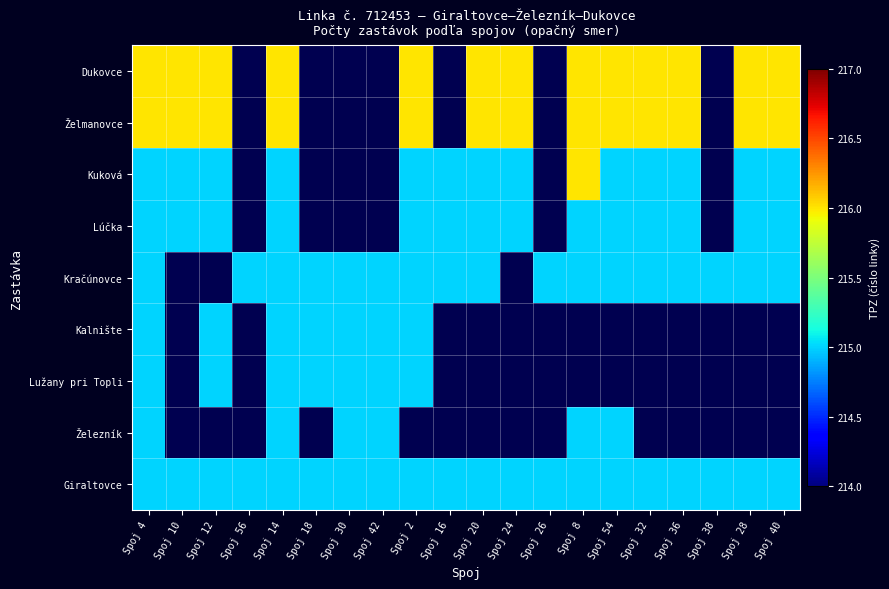

Where is Kračúnovce nearest to the value 215?

Spoj 4